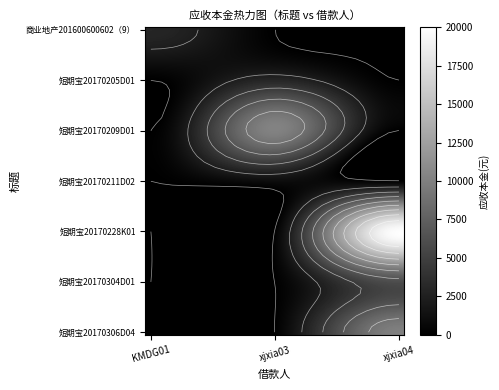

List the series in order of their peak value, lowest first.

短期宝20170211D02_xjxia03, 商业地产201600600602（9）_KMDG01, 短期宝20170205D01_xjxia03, 短期宝20170304D01_xjxia04, 短期宝20170306D04_xjxia04, 短期宝20170209D01_xjxia03, 短期宝20170228K01_xjxia04